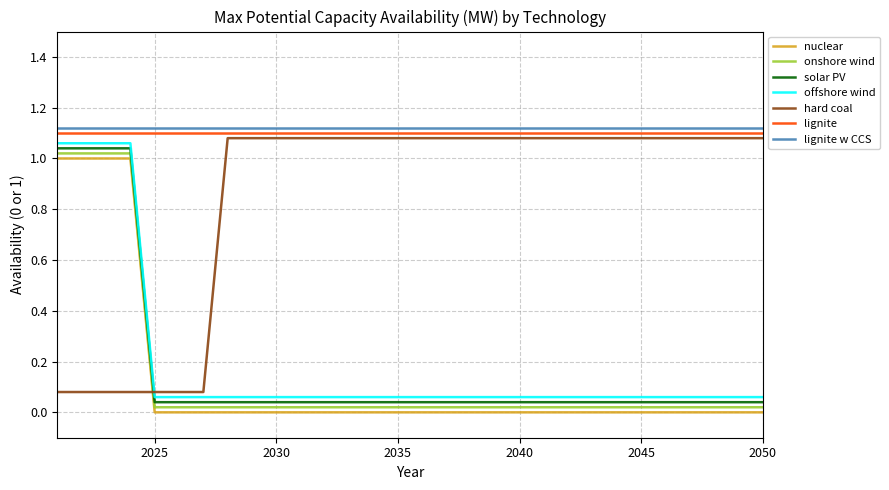

How many times do onshore wind and hard coal cross each other?

1